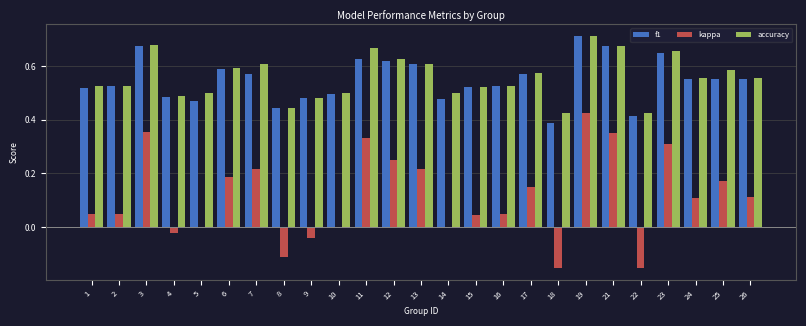

What is the sum of the f1 values at 19 and 26?

1.3